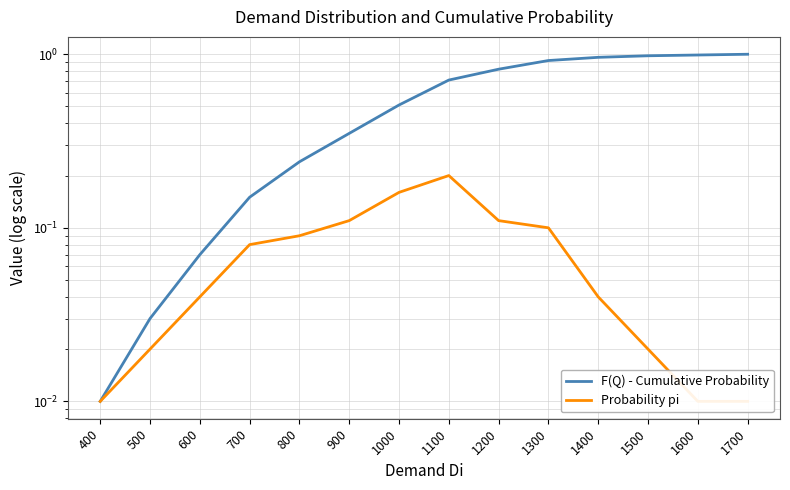

Rank the series by their maximum value, from lowest to highest.

Probability pi, F(Q) - Cumulative Probability